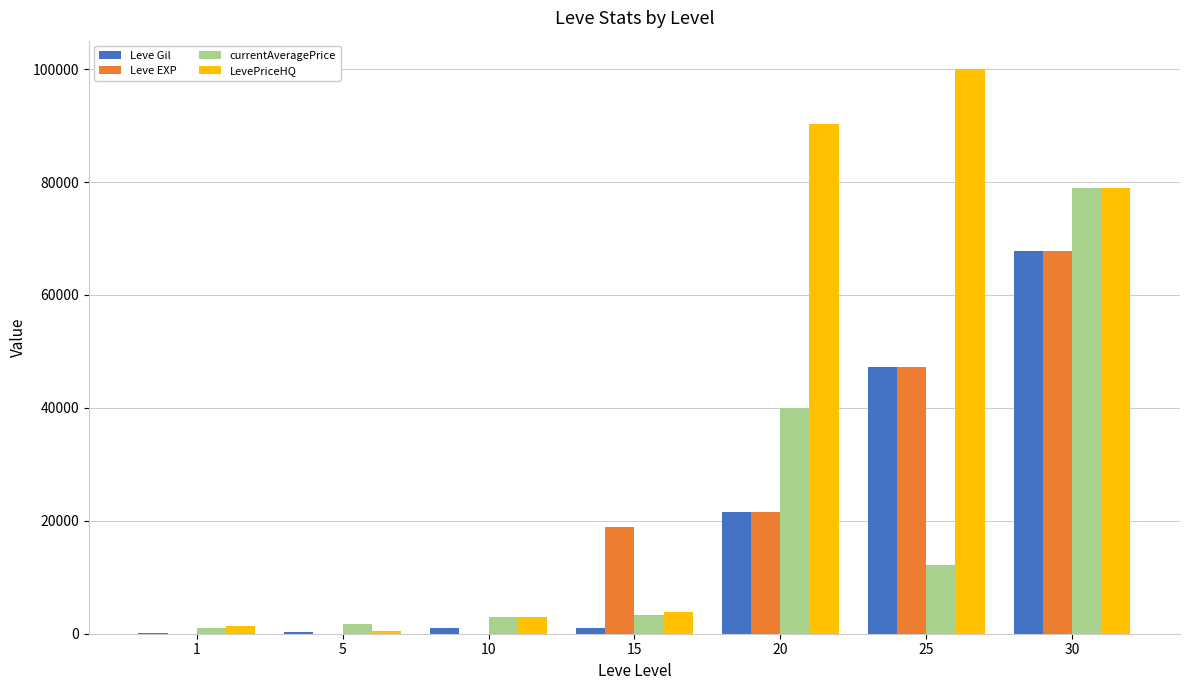

Between 15 and 25, which series saw the biggest shift?

LevePriceHQ